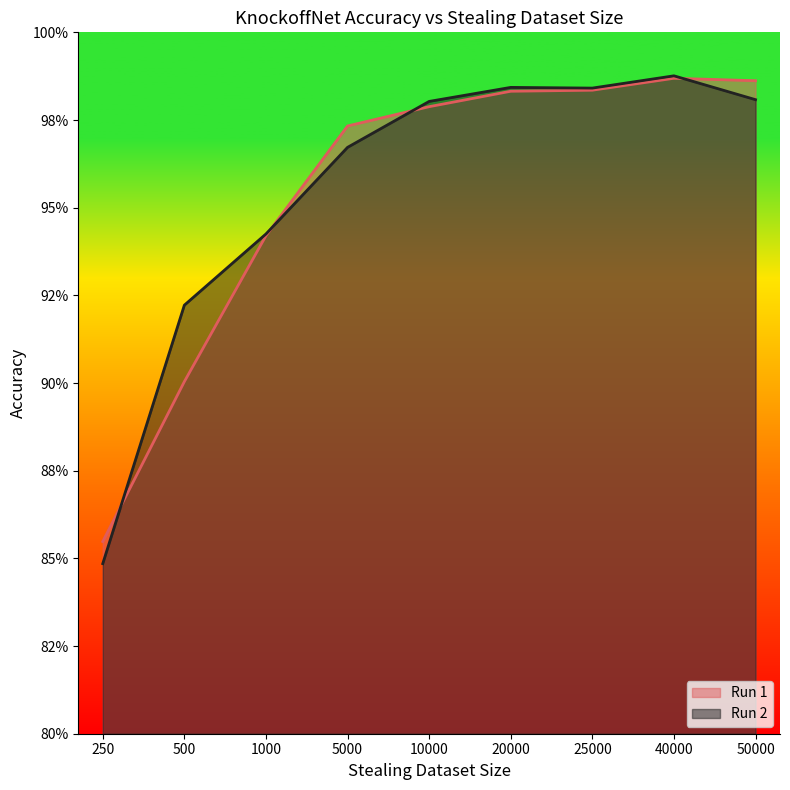

Which series has the widest spread of values?

Run 2